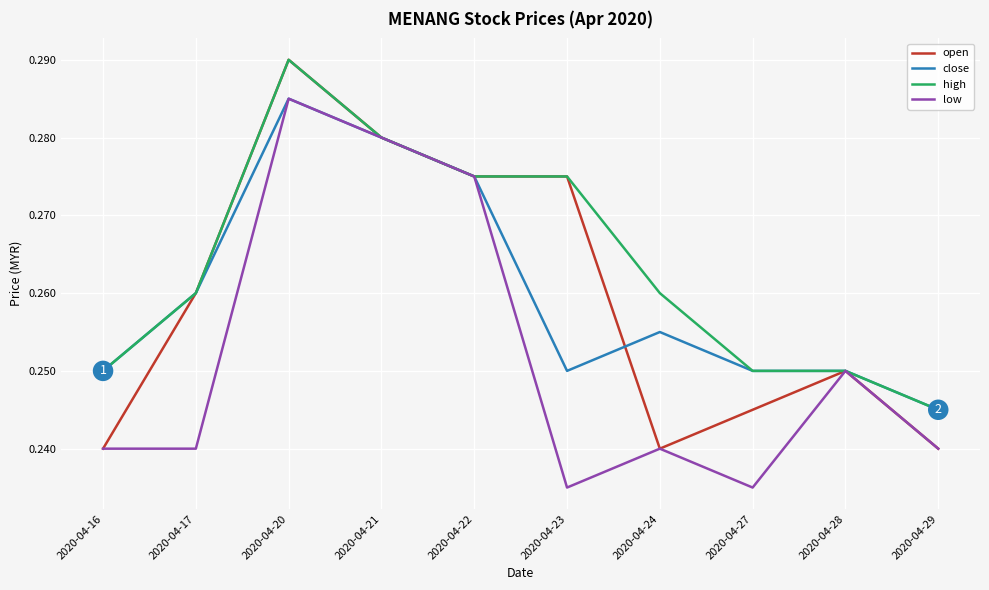

Which series changed the most between 2020-04-17 and 2020-04-21?

low